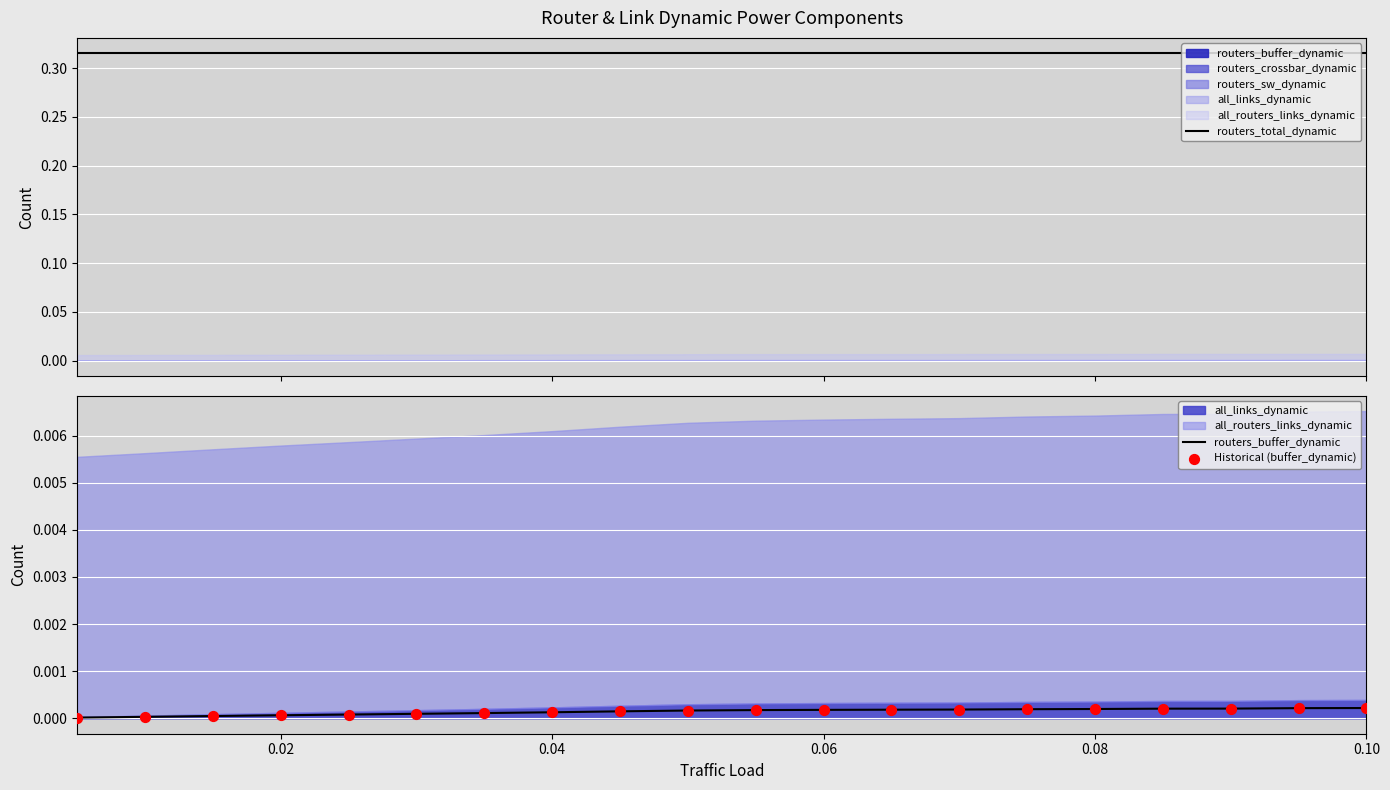

Which series contains the highest Y value?

routers_total_dynamic